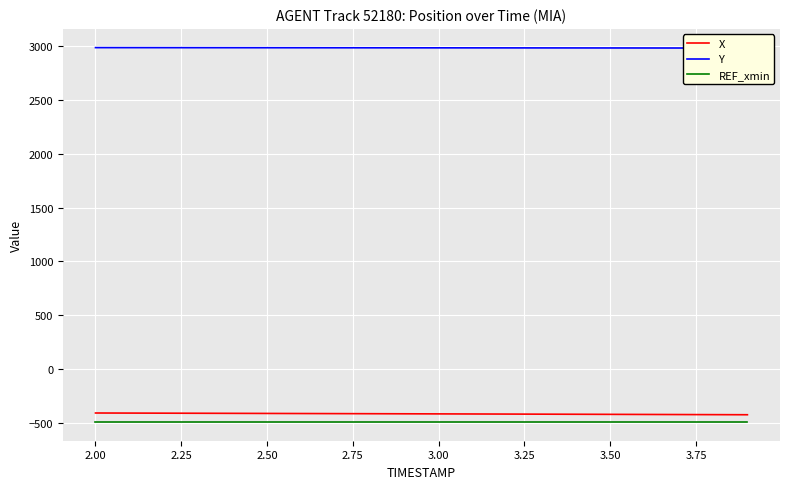

True or false: Y and REF_xmin intersect in this chart.

False